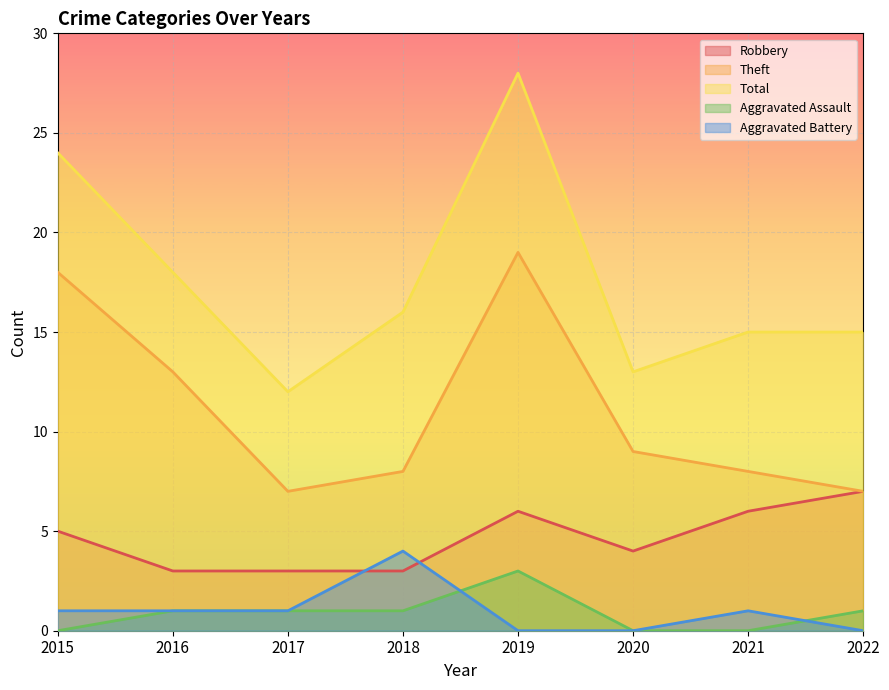

True or false: Theft and Aggravated Battery intersect in this chart.

False